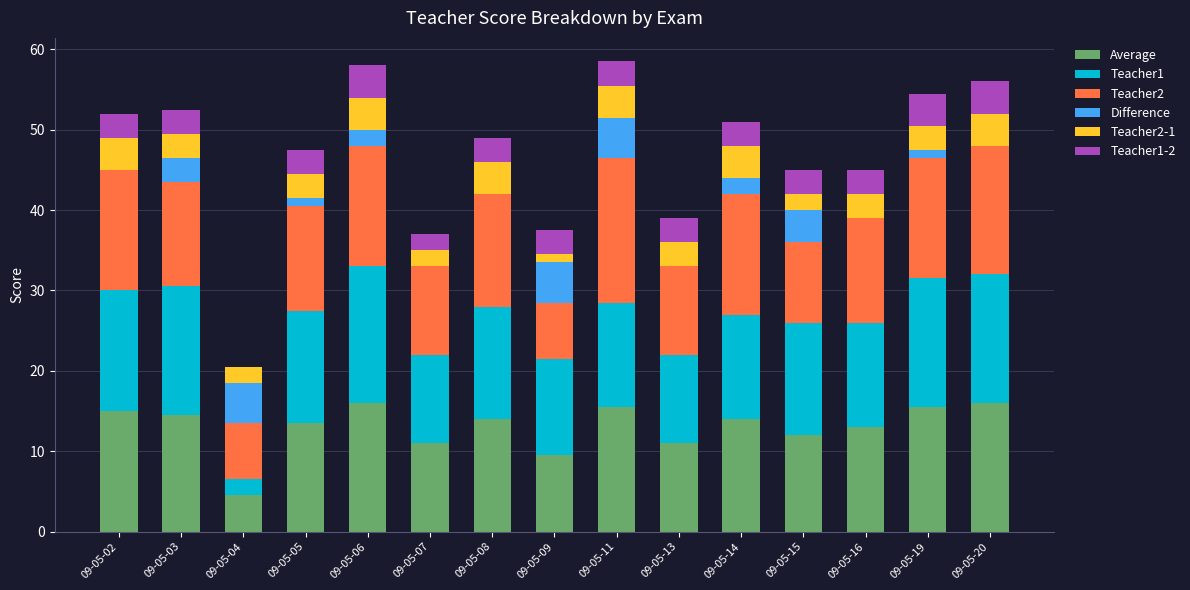

Are the bars grouped side by side (vs. stacked)?

No